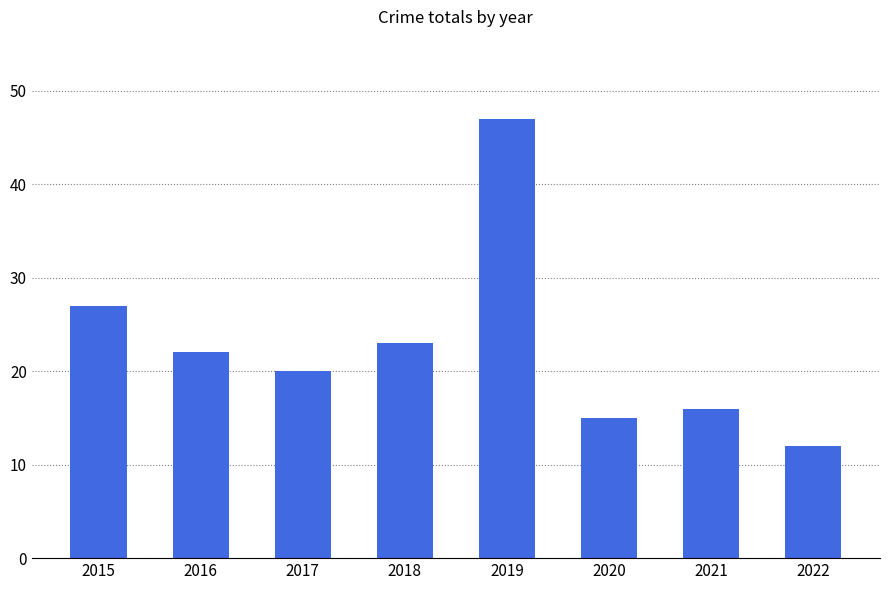

True or false: the data shows 21 at 2022.

False